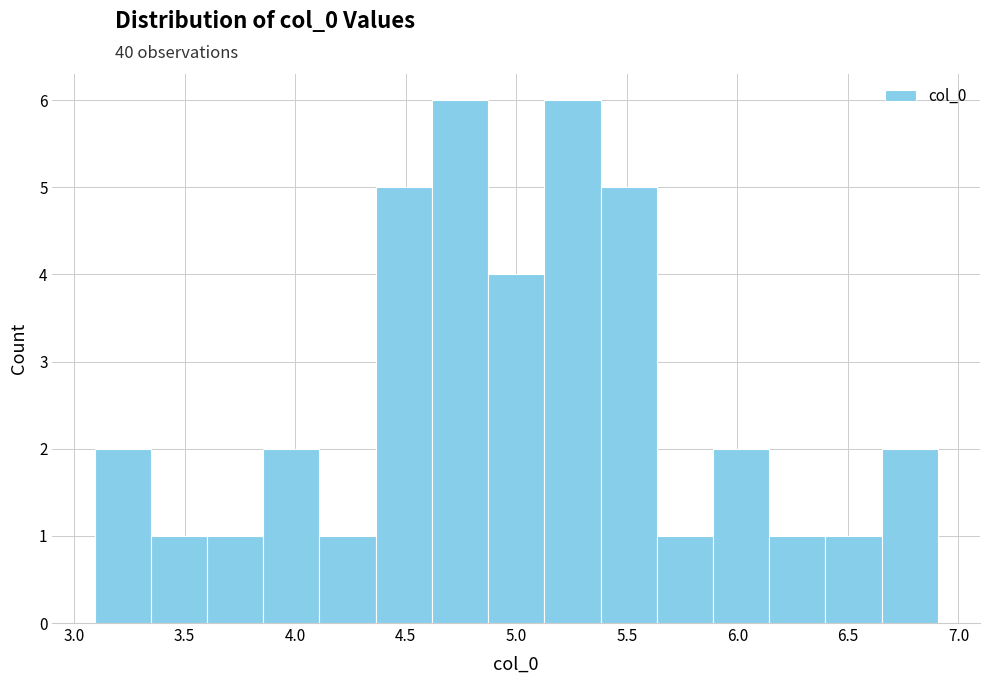

Reading left to right, transcribe this chart: for each bar, give the range it covers on the x-axis and its height. Neither the bar edges nor the heights are printed on the chart, so give them approximately, as read against the axes.

3.10 to 3.35: 2
3.35 to 3.60: 1
3.60 to 3.85: 1
3.85 to 4.10: 2
4.10 to 4.35: 1
4.35 to 4.60: 5
4.60 to 4.85: 6
4.85 to 5.15: 4
5.15 to 5.40: 6
5.40 to 5.65: 5
5.65 to 5.90: 1
5.90 to 6.15: 2
6.15 to 6.40: 1
6.40 to 6.65: 1
6.65 to 6.90: 2